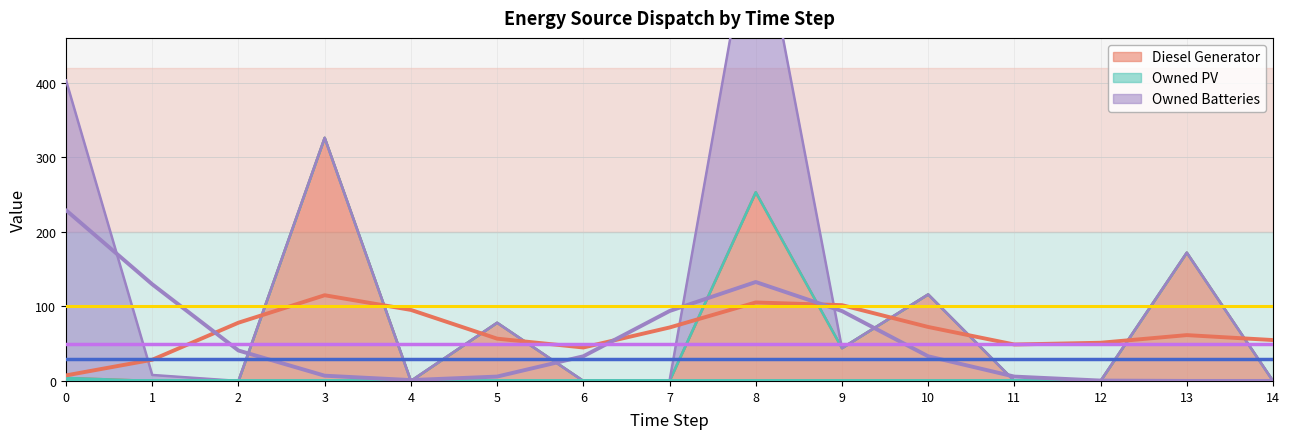

What is the maximum value for Diesel Generator?

326